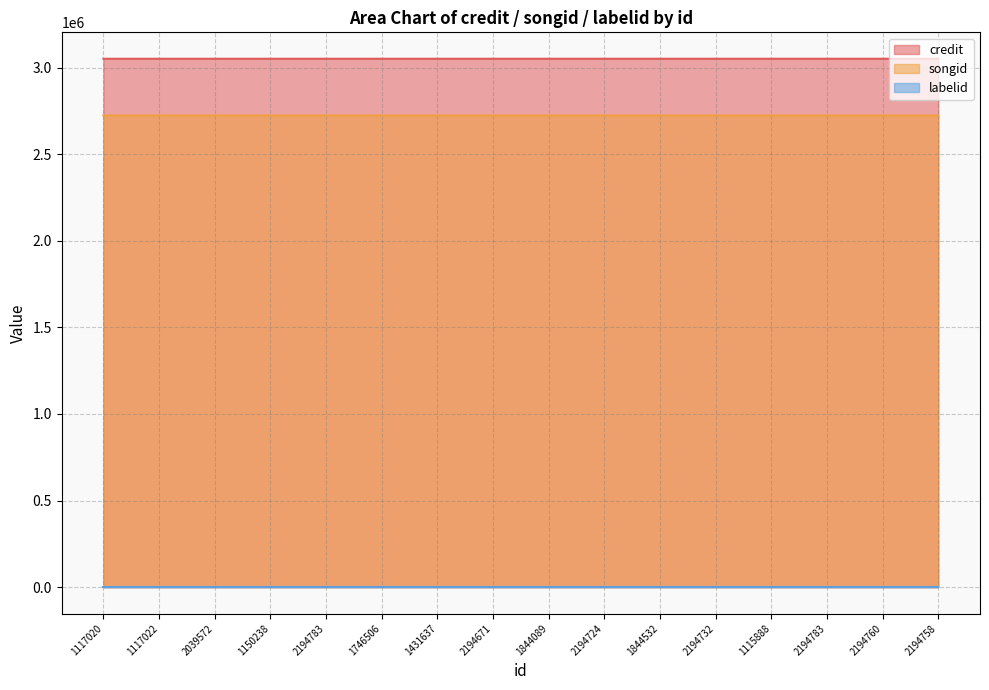

What is the sum of all credit values?

48824784